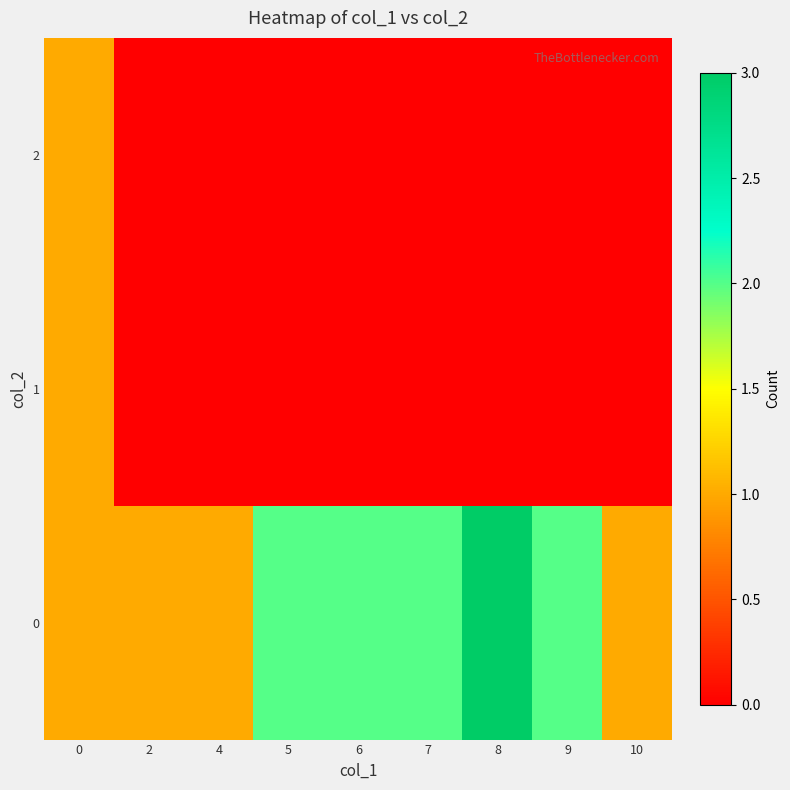

At 7, list the series in order from smallest to largest.

1, 2, 0